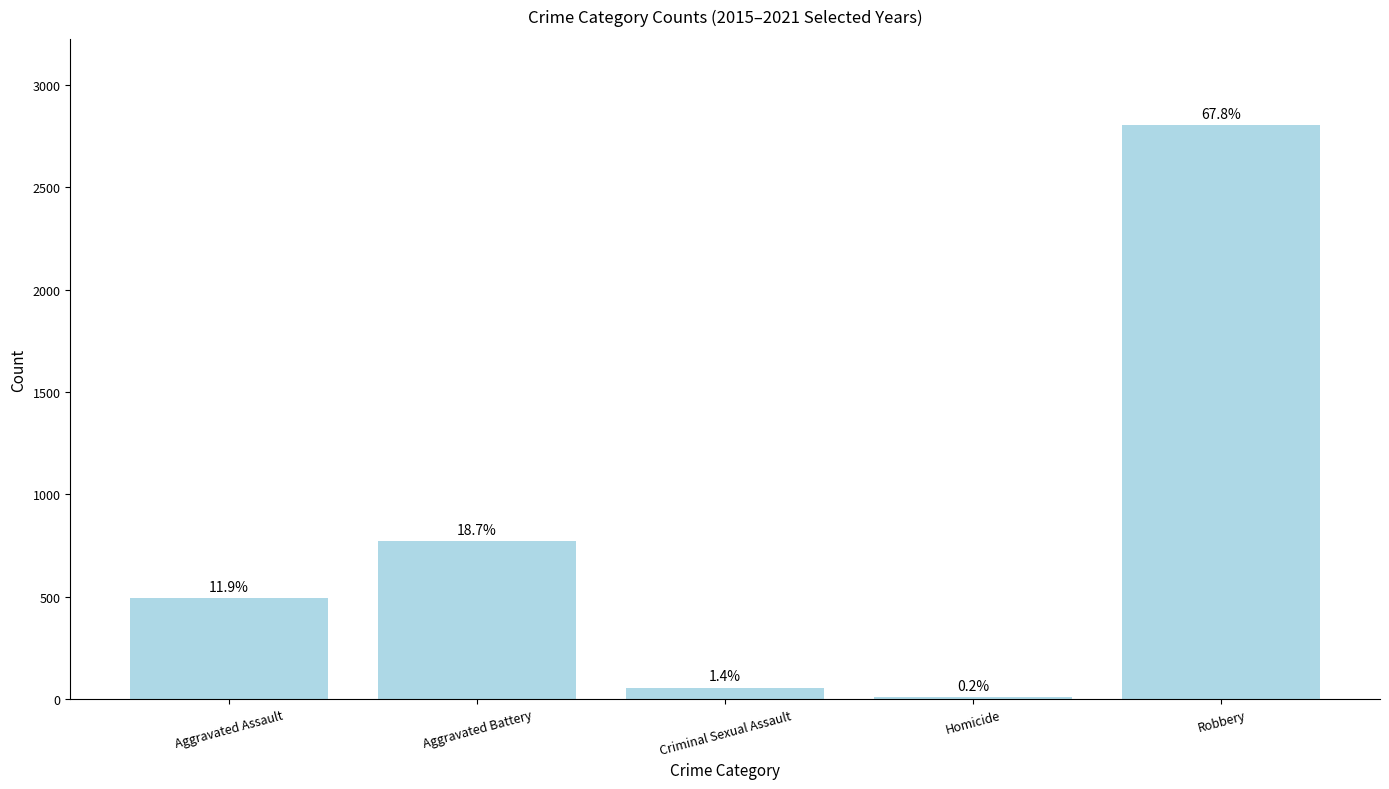

What is the smallest value displayed?

10